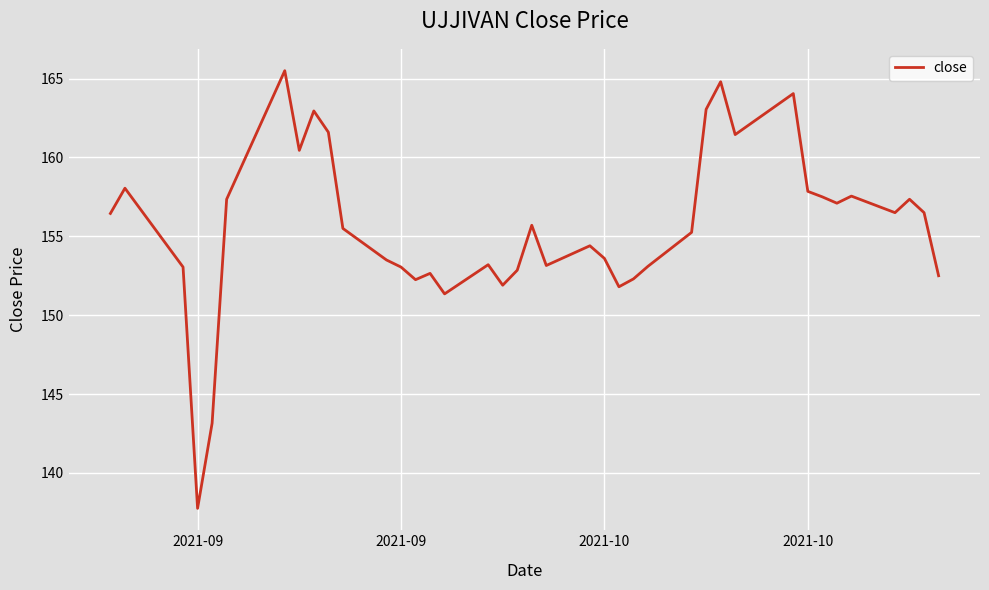

How many series are shown in this chart?

1